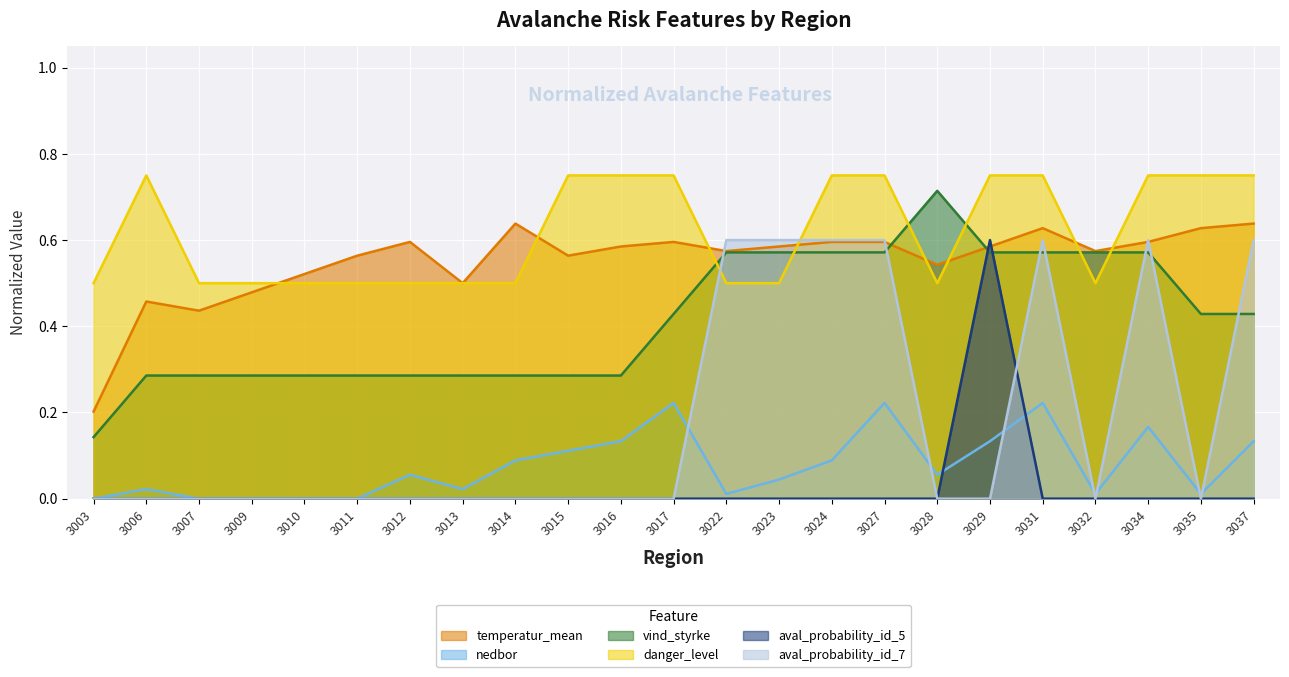

Which series ends up on top after the final intersection of temperatur_mean and danger_level?

danger_level